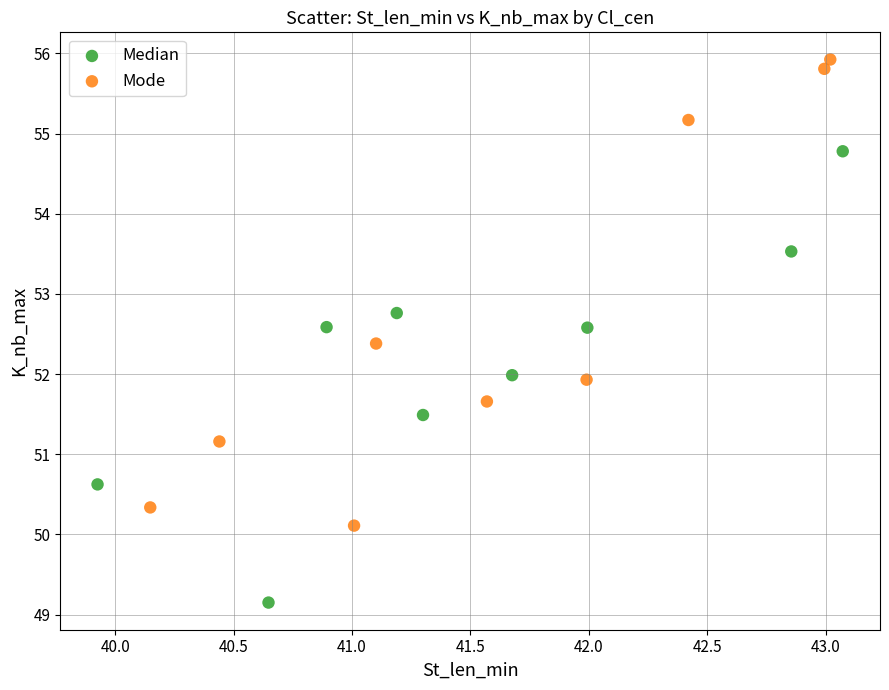

What are all the series names shown in the legend?

Median, Mode